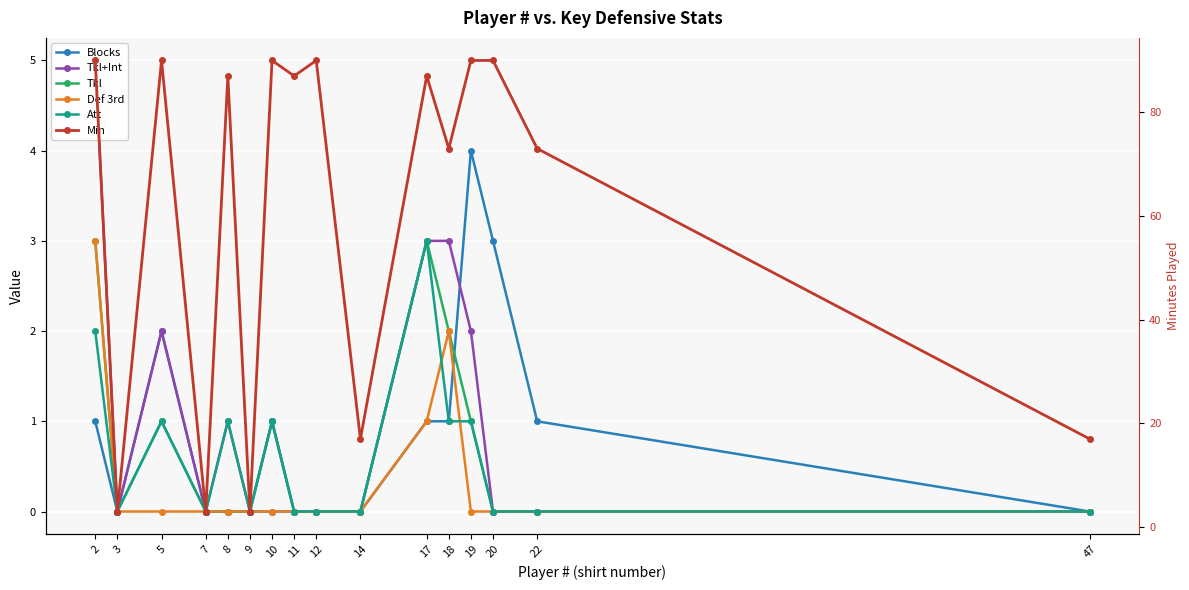

Is it true that Tkl+Int equals 0 at 22?

True